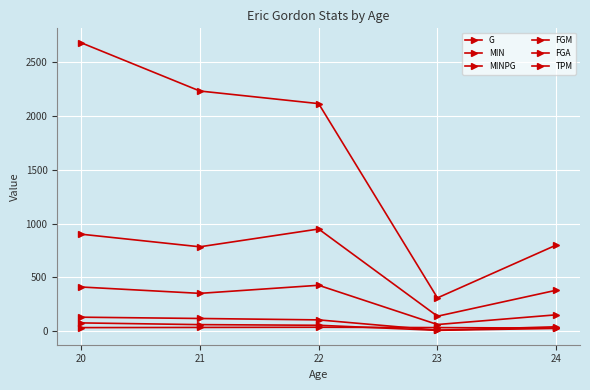

How many series are shown in this chart?

6